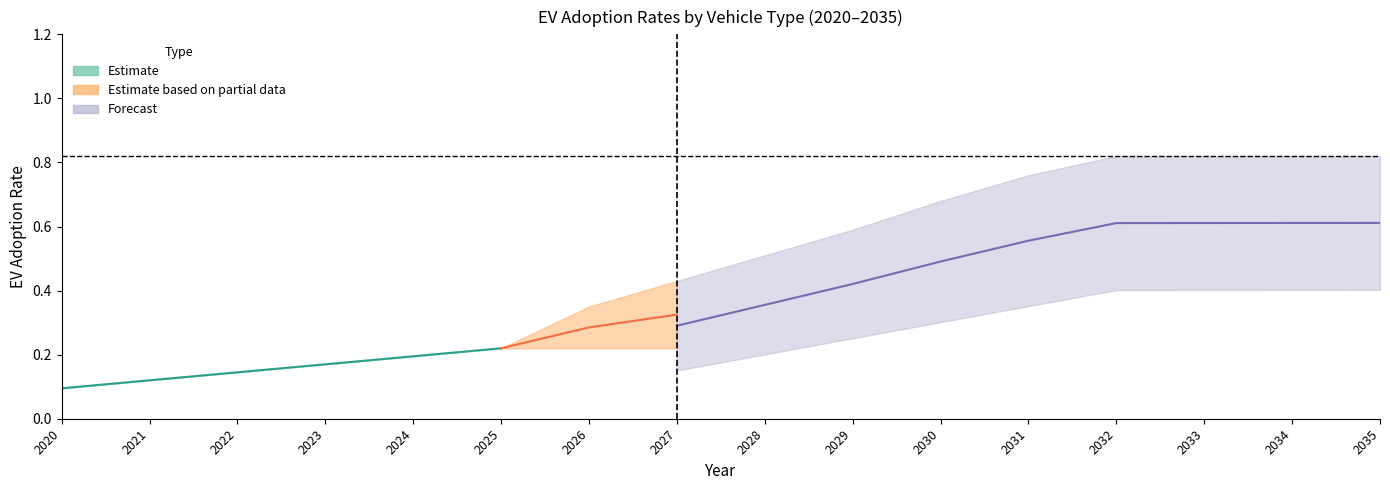

Count the passenger LDVs ACC II - CO values in the range 0 to 1.

16